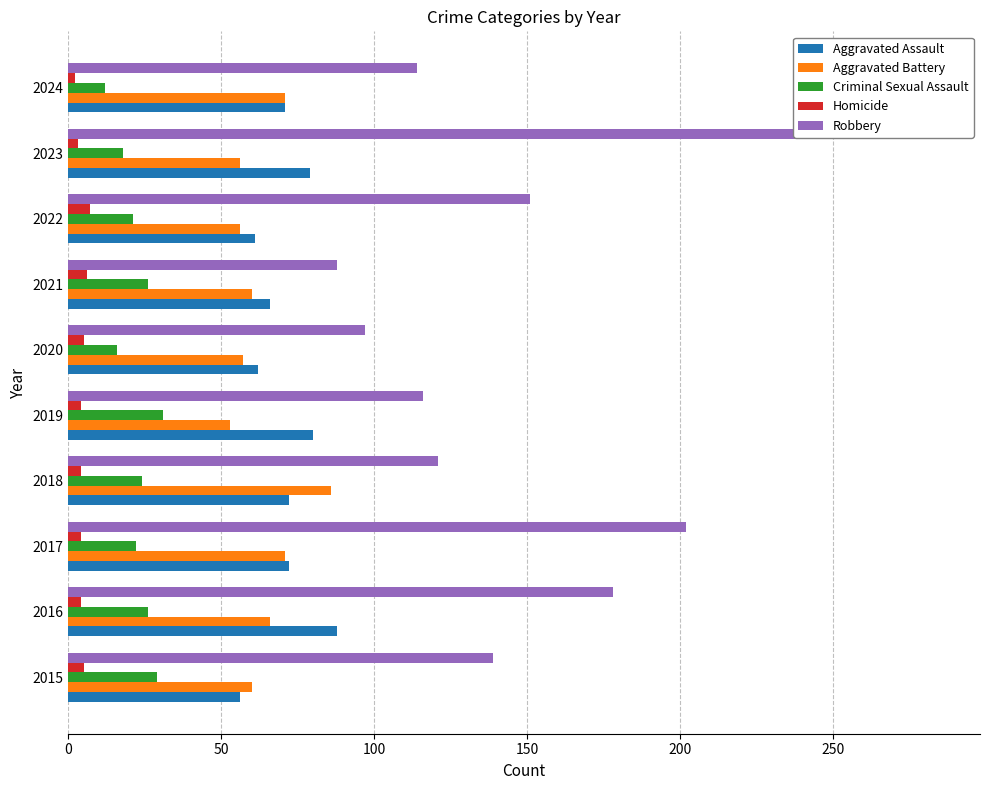

What is the minimum value for Aggravated Assault?

56